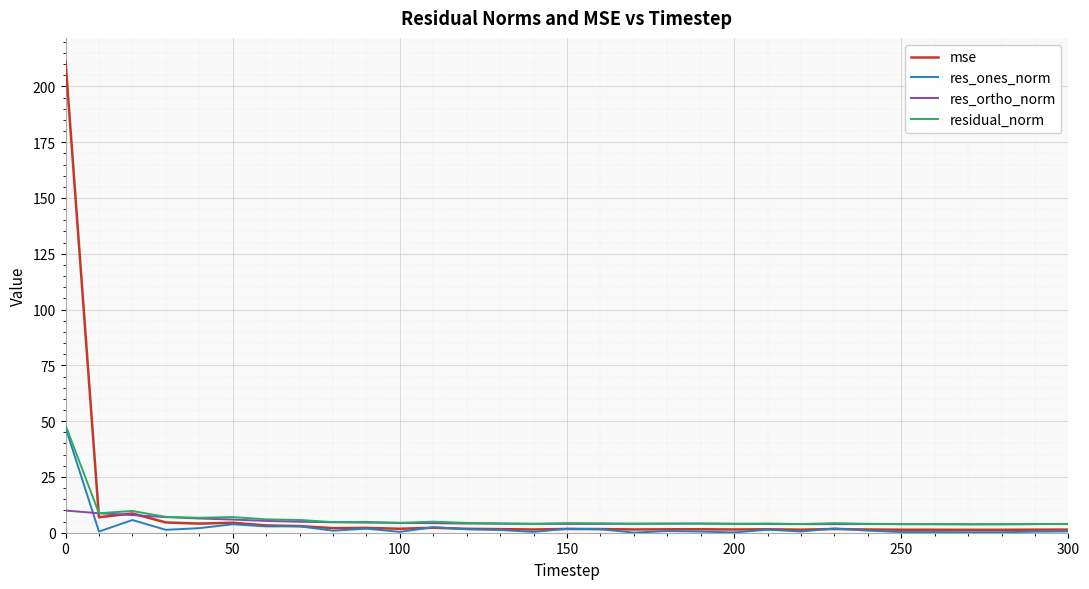

What is the maximum value shown in the chart?

211.2